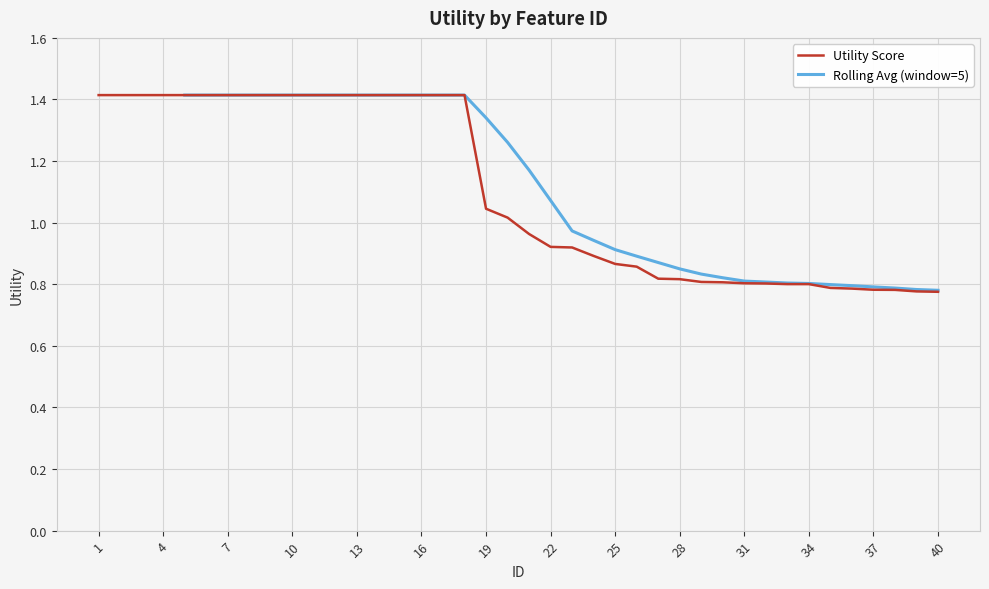

Reading left to right, what are all the values shown in this chart?

1.4	1.4	1.4	1.4	1.4	1.4	1.4	1.4	1.4	1.4	1.4	1.4	1.4	1.4	1.4	1.4	1.4	1.4	1.0	1.0	1.0	0.9	0.9	0.9	0.9	0.9	0.8	0.8	0.8	0.8	0.8	0.8	0.8	0.8	0.8	0.8	0.8	0.8	0.8	0.8